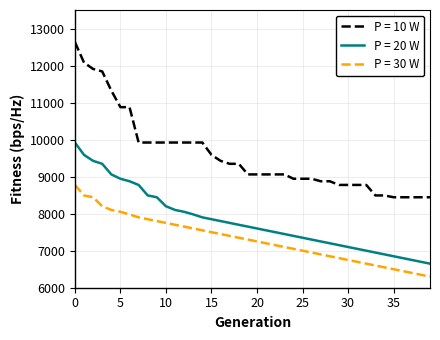

What is the difference between the maximum and minimum values in the P = 10 W series?

4193